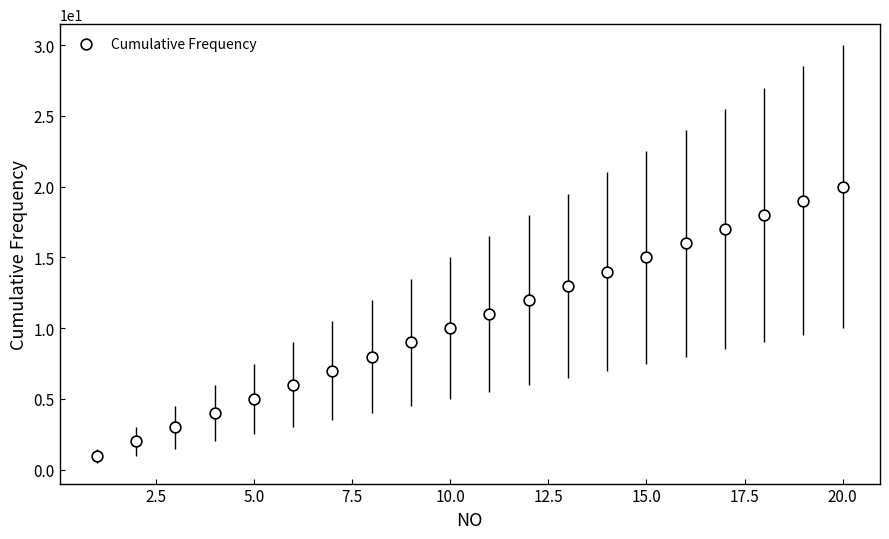

What is the range of X values (max minus min)?

19